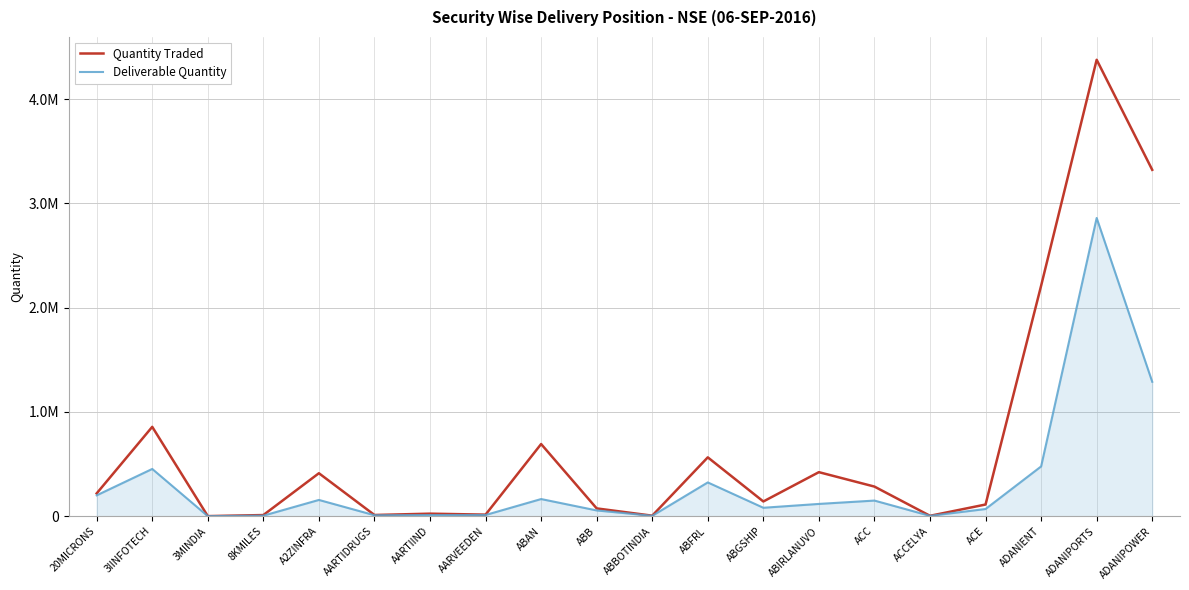

True or false: Quantity Traded has a value of 179689 at 3IINFOTECH.

False